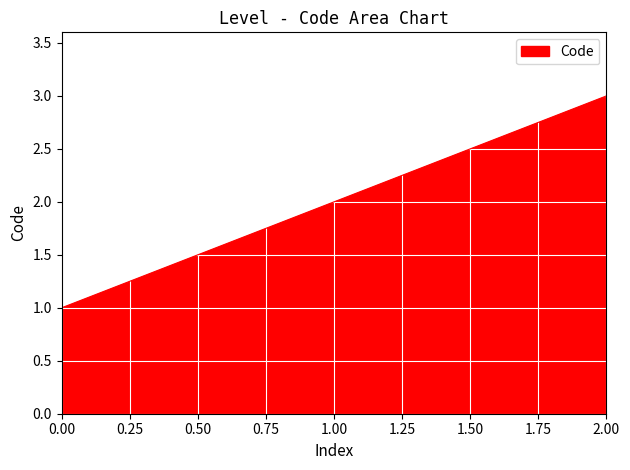

Reading left to right, transcribe all the data shown in this chart.

1	2	3